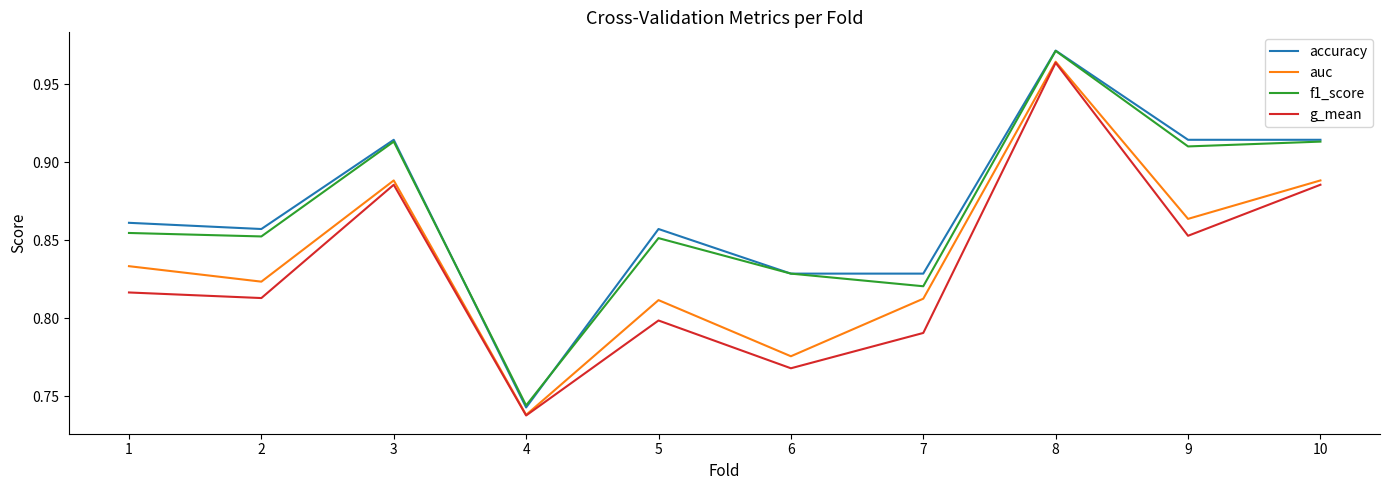

Which category has the lowest value in the accuracy series?

4